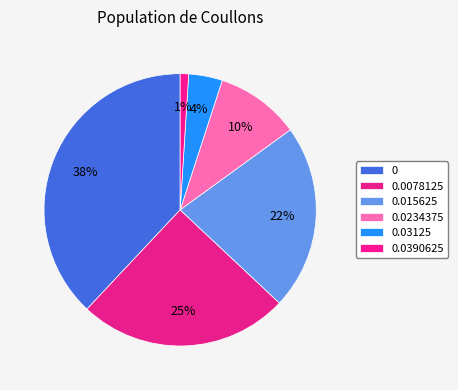

How many slices are in this pie chart?

6